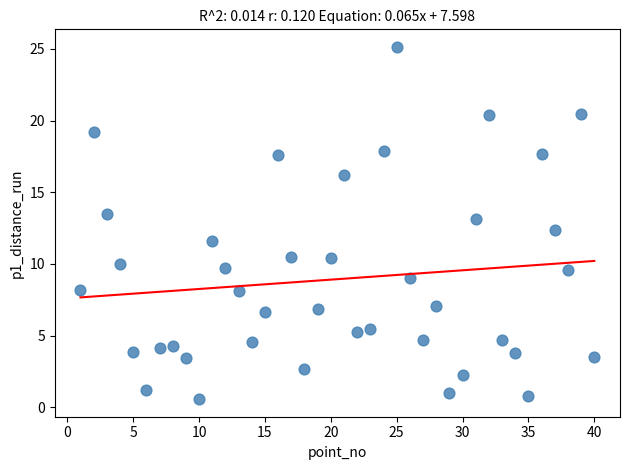

What is the range of Y values (max minus min)?

24.6